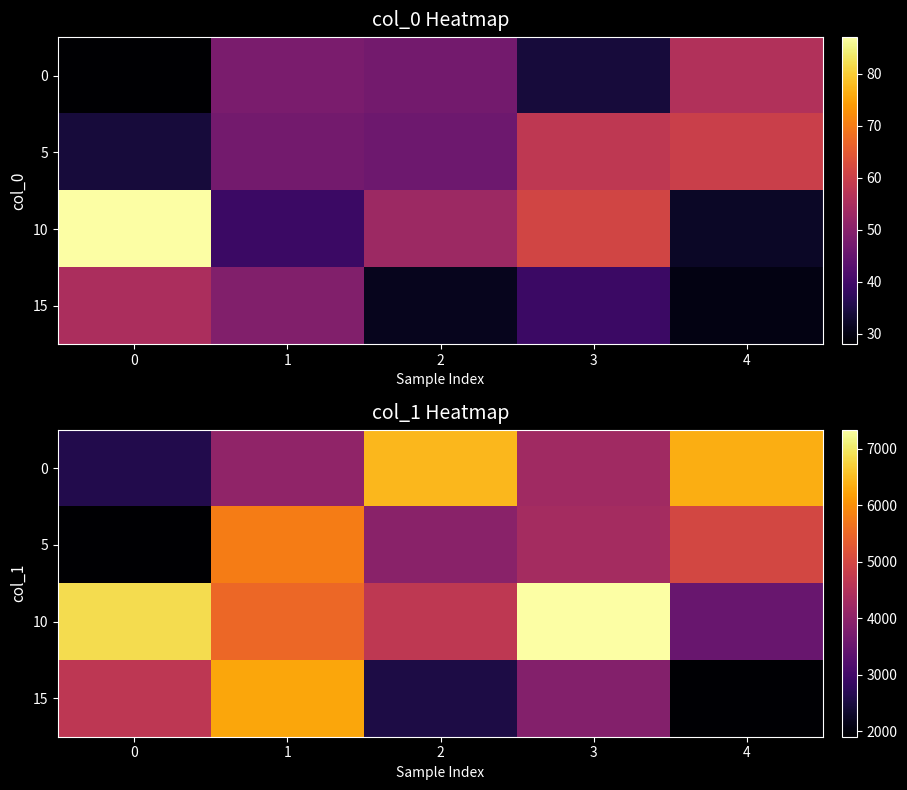

At which category is the sum across all series the highest?

1